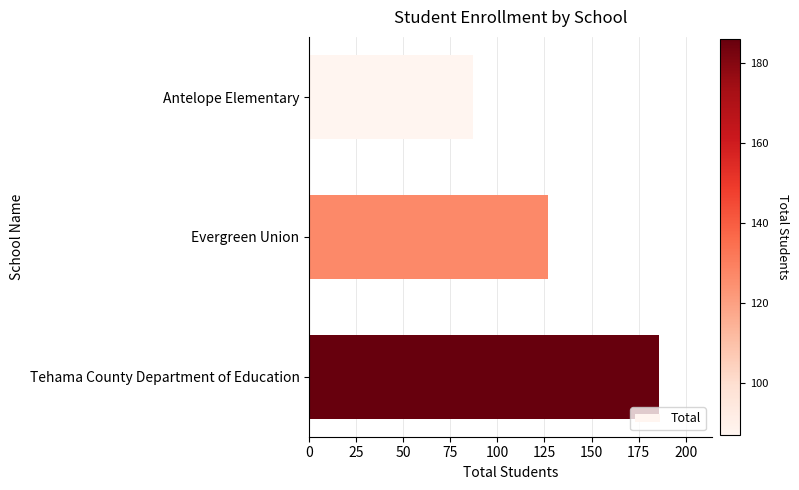

Rank the categories by value from lowest to highest.

Antelope Elementary, Evergreen Union, Tehama County Department of Education